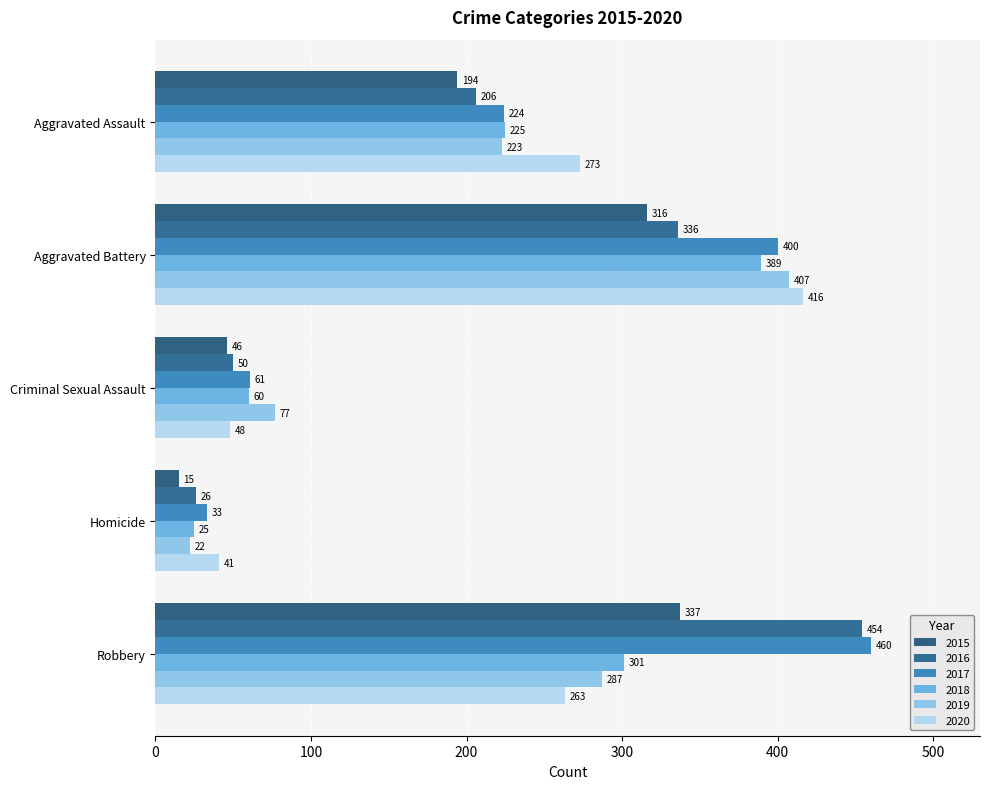

What is the greatest value displayed?

460